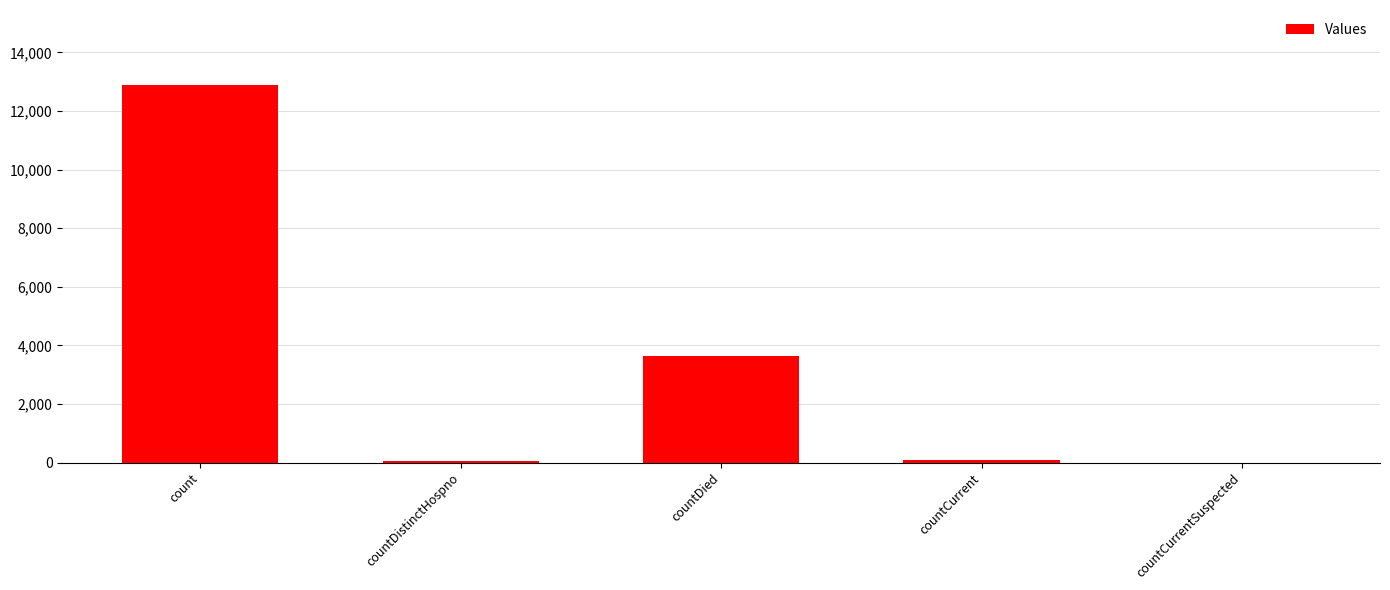

What is the average value?

3324